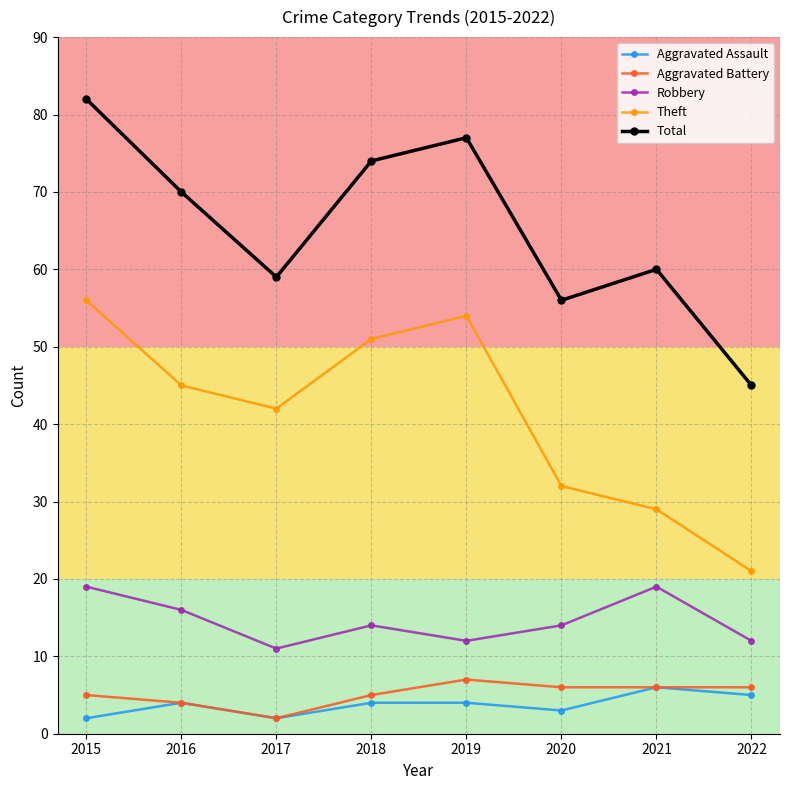

What is the lowest value of the Aggravated Assault series?

2